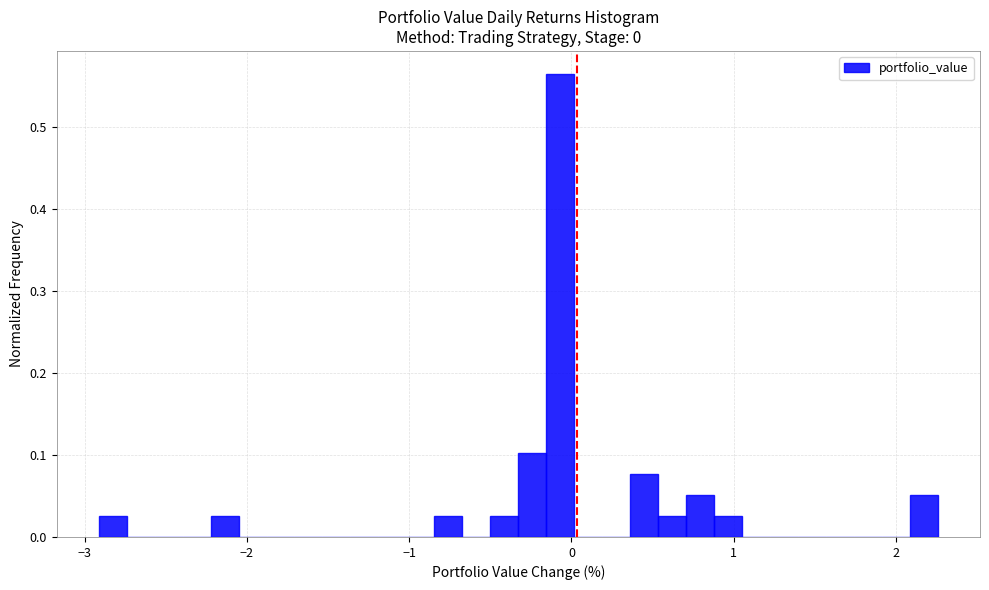

Around what value on the x-axis is the tallest bar? Give the approximate position of its centre, as read against the axis.

-0.1